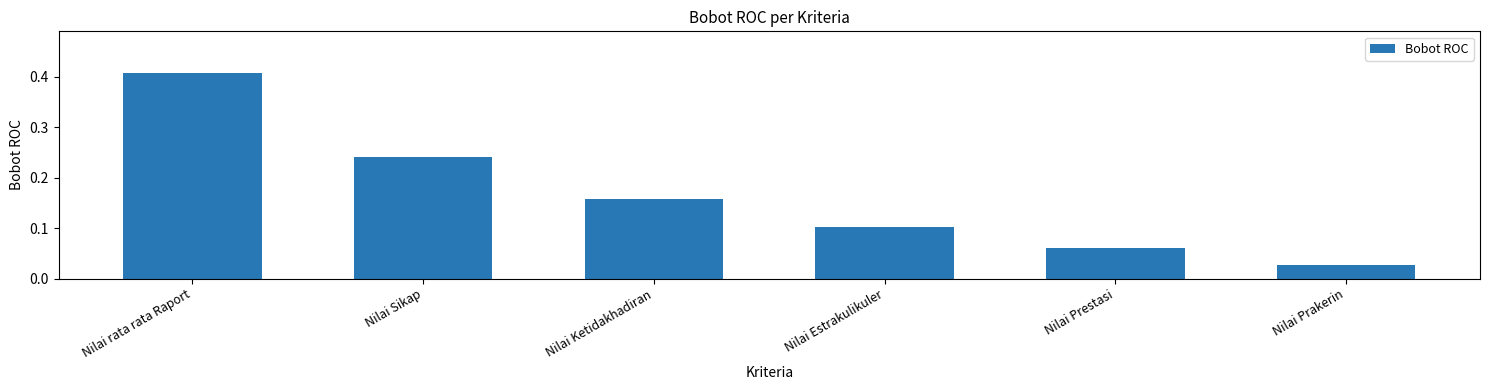

Are the bars horizontal?

No